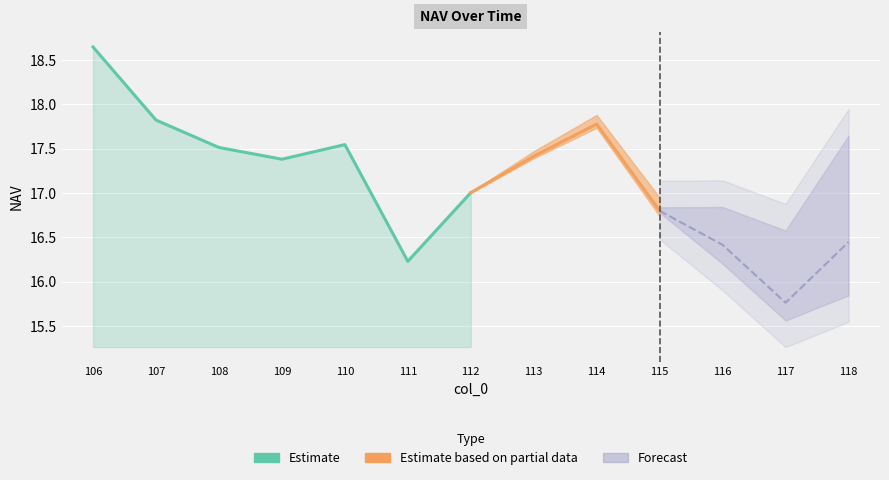

Rank the categories by value from lowest to highest.

111, 112, 109, 108, 110, 107, 106